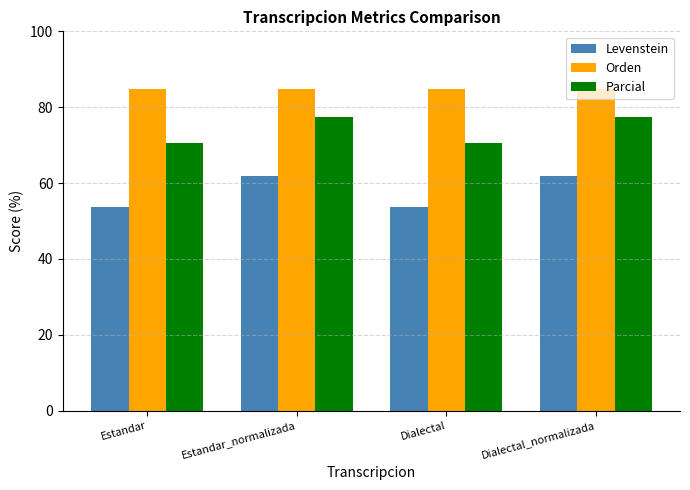

Which series has the widest spread of values?

Levenstein